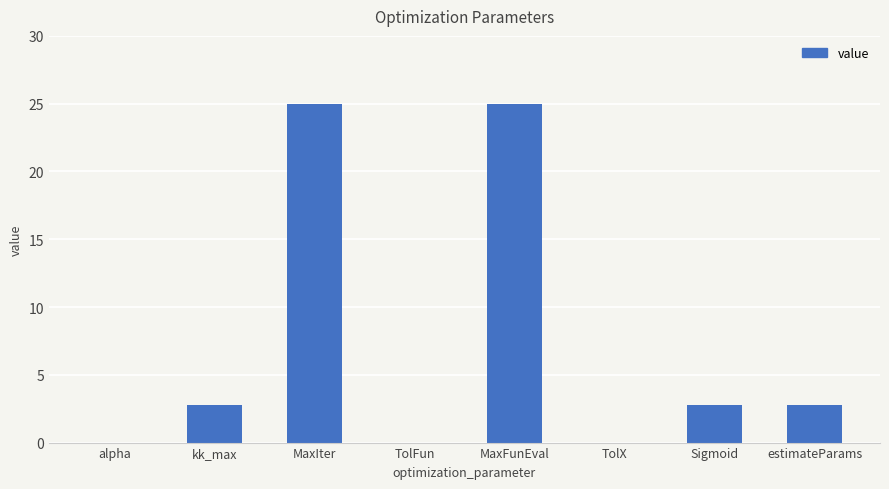

Are the bars horizontal?

No